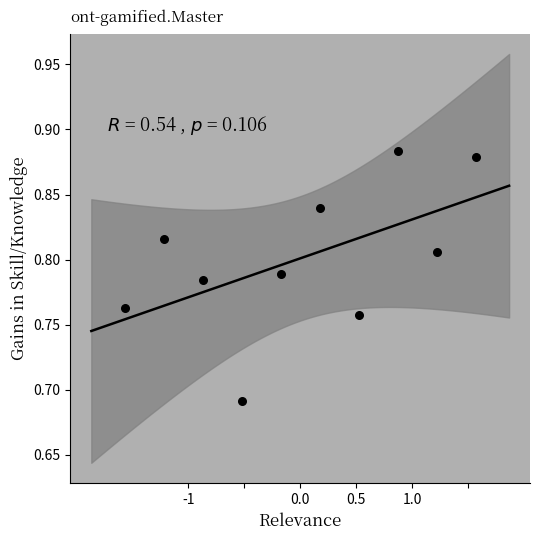

What is the range of X values (max minus min)?

3.1